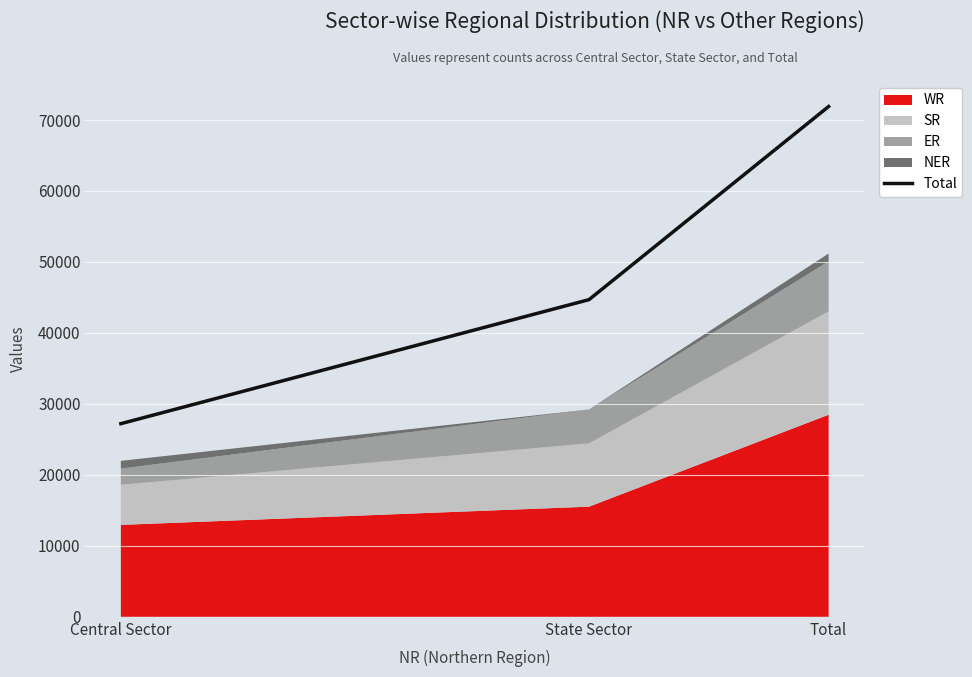

Where is the data nearest to the value 49559?

State Sector